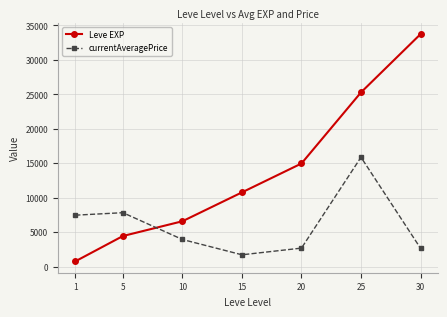

How many times do currentAveragePrice and Leve EXP cross each other?

1